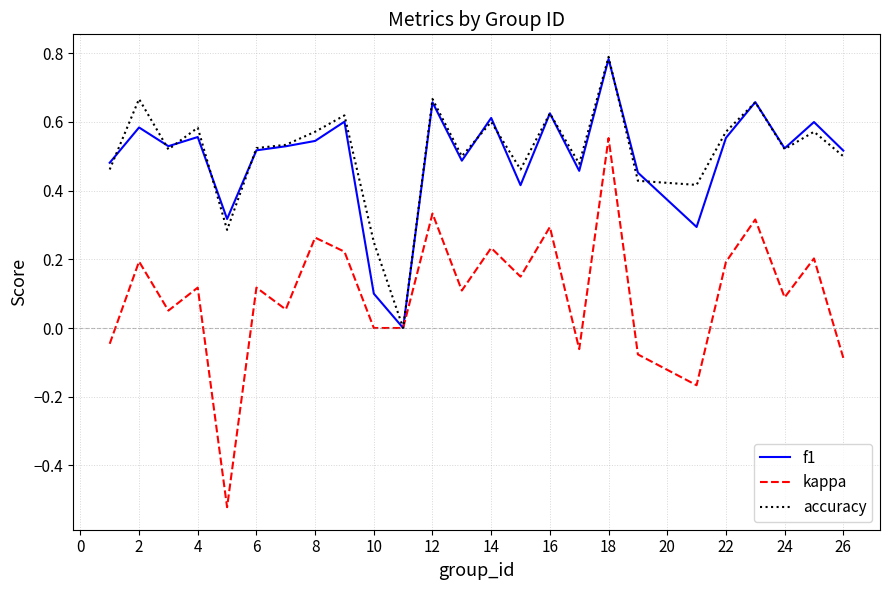

Which series has the widest spread of values?

kappa